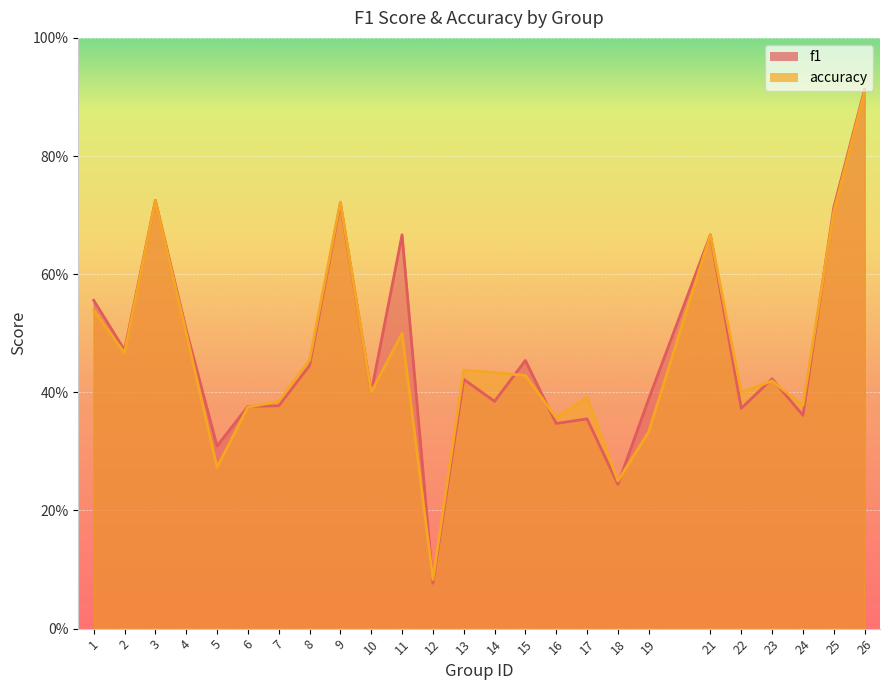

How many lines are shown in the chart?

2